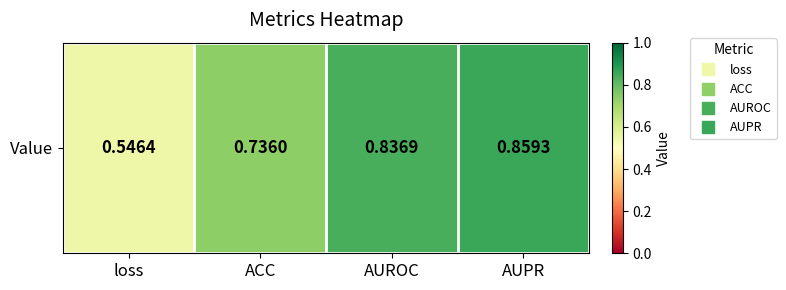

Reading left to right, transcribe all the data shown in this chart.

loss=0.5	ACC=0.7	AUROC=0.8	AUPR=0.9